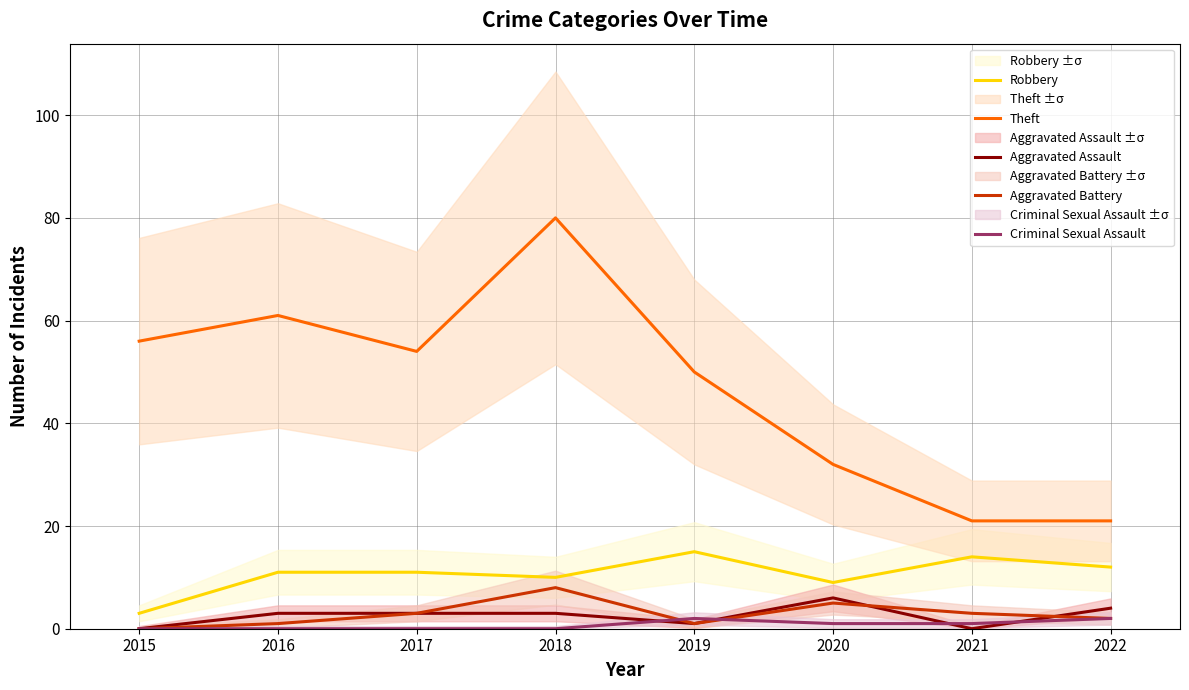

What is the sum of all Criminal Sexual Assault values?

6